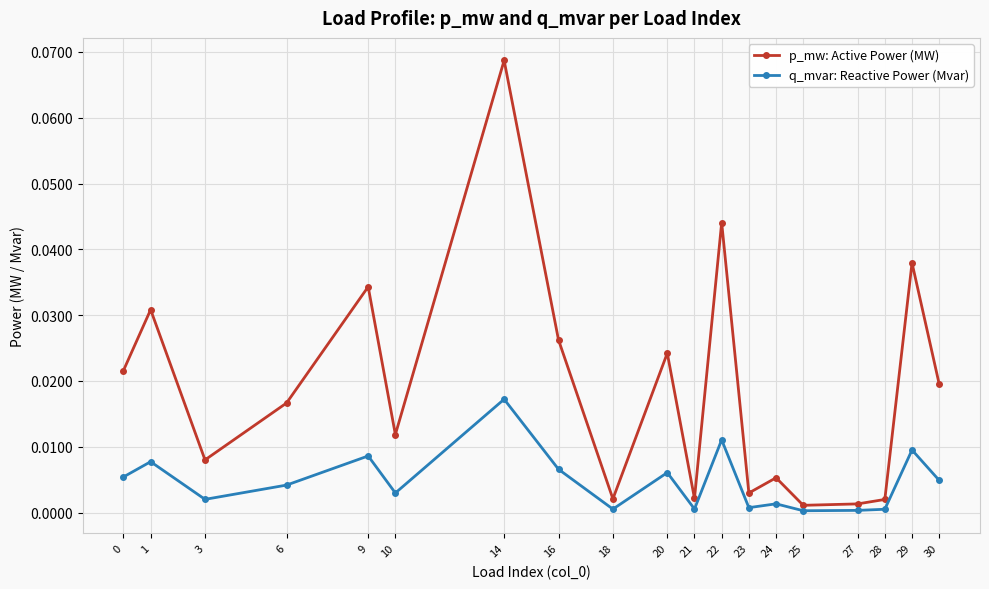

Does the chart have visible grid lines?

Yes